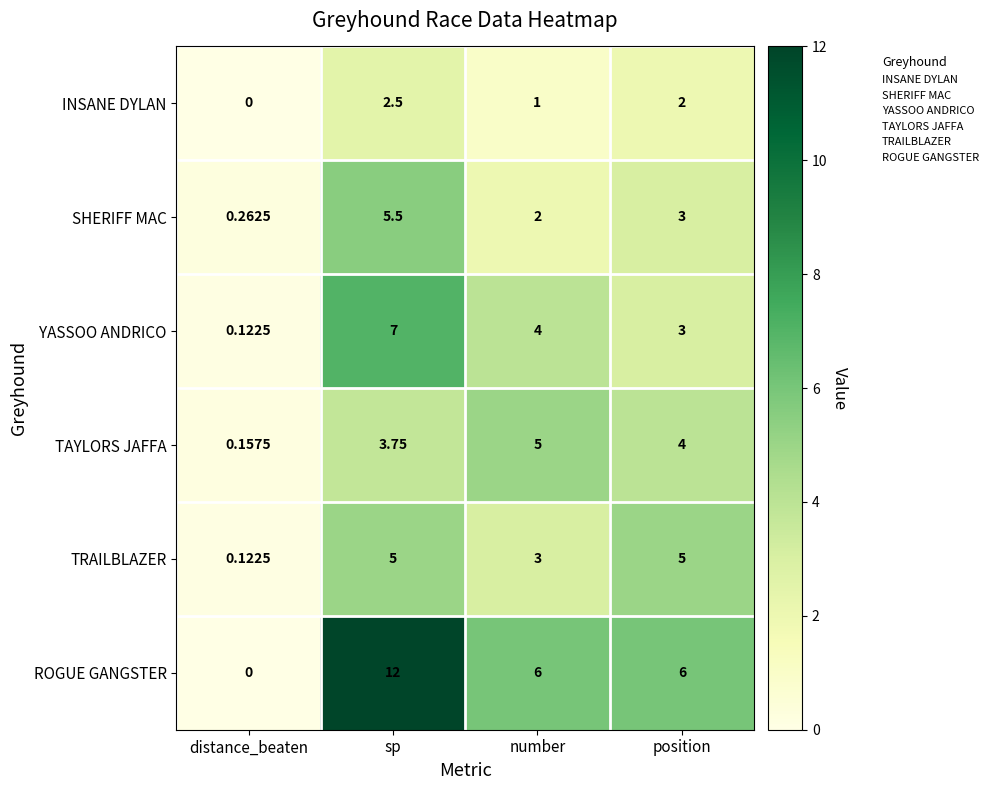

At which category is the sum across all series the highest?

sp